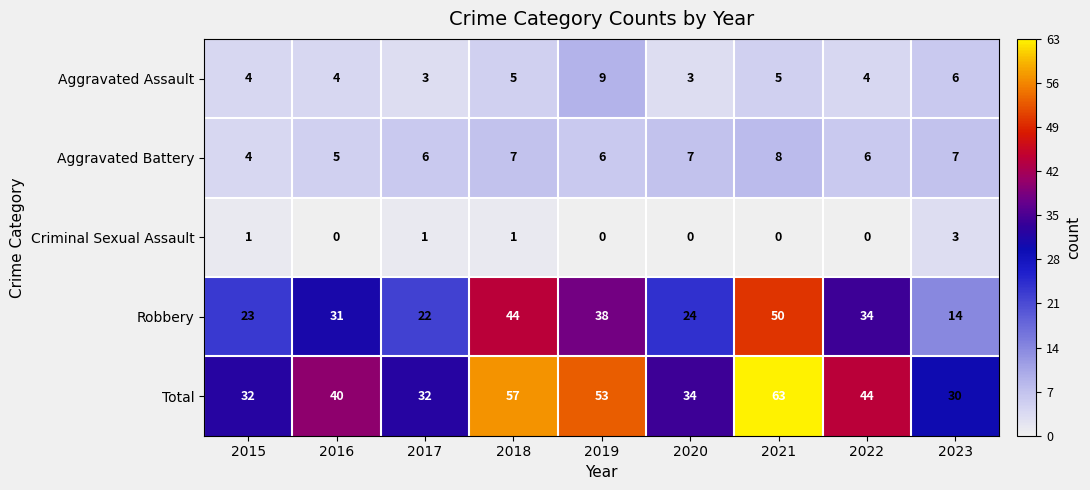

At which label does Robbery reach its minimum?

2023